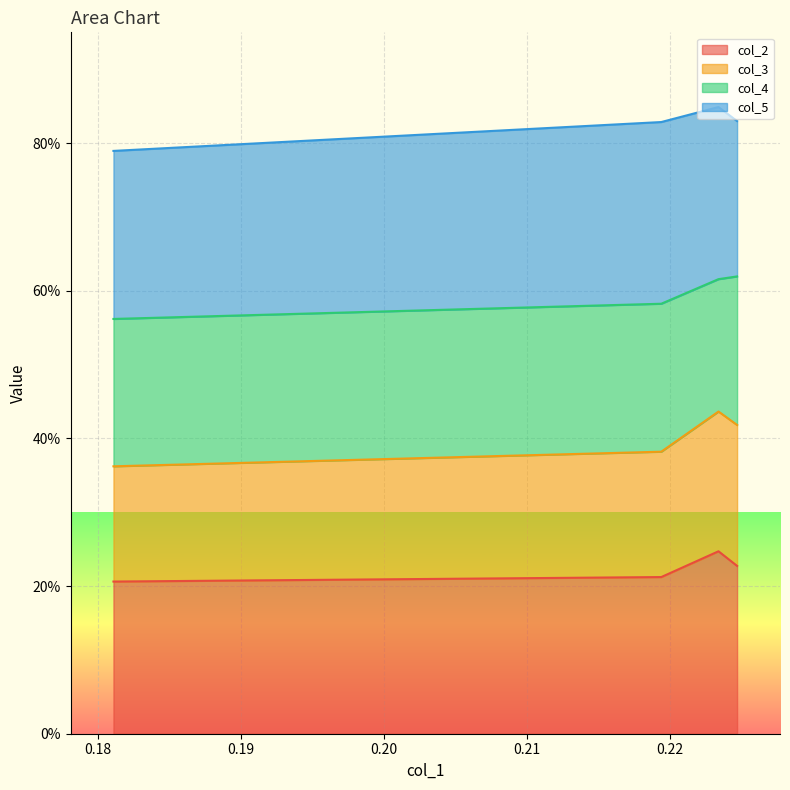

What are all the series names shown in the legend?

col_2, col_3, col_4, col_5